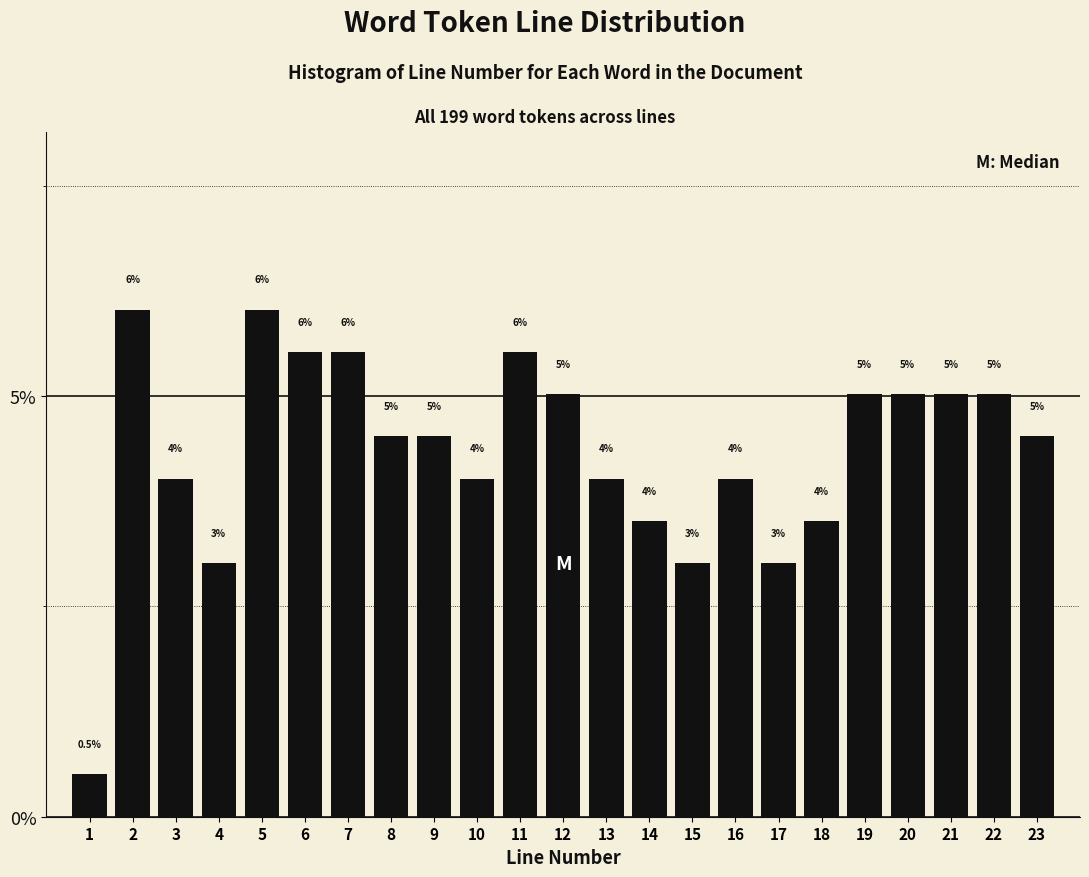

Reading left to right, extract all data points from this chart.

0.5	6.0	4.0	3.0	6.0	5.5	5.5	4.5	4.5	4.0	5.5	5.0	4.0	3.5	3.0	4.0	3.0	3.5	5.0	5.0	5.0	5.0	4.5